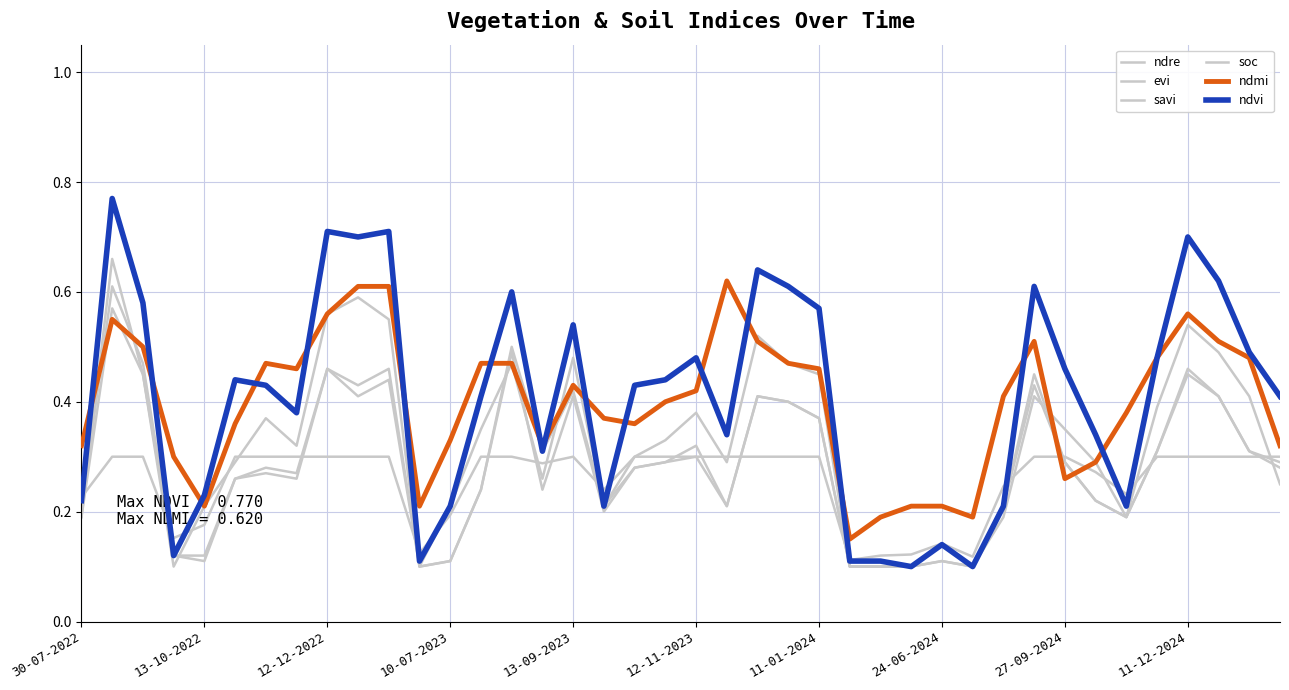

What is the label of the 20th point from the left?

19